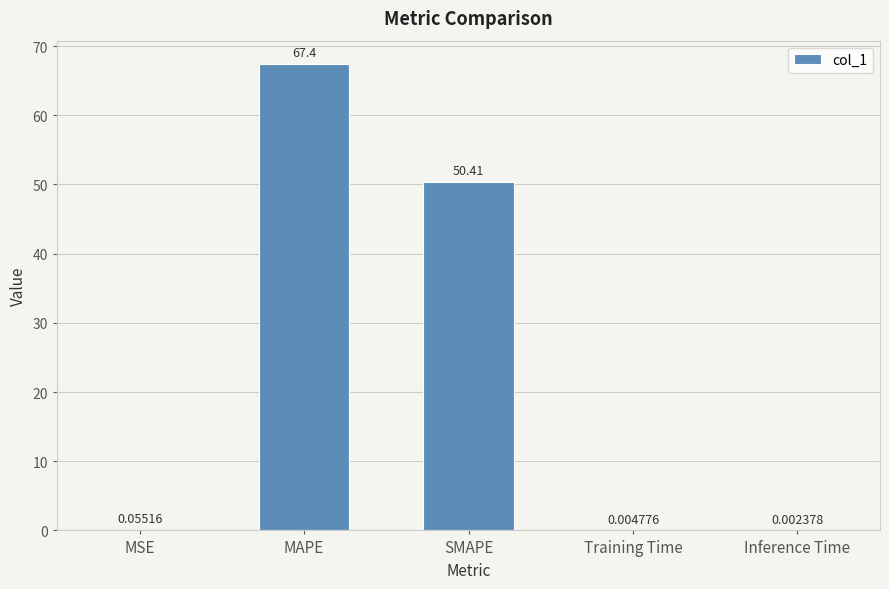

What is the sum of all values?

117.9